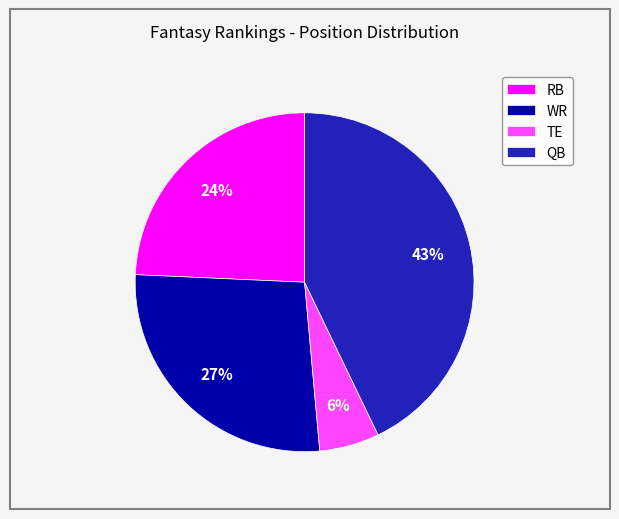

The QB slice represents 43% of the pie. True or false?

True